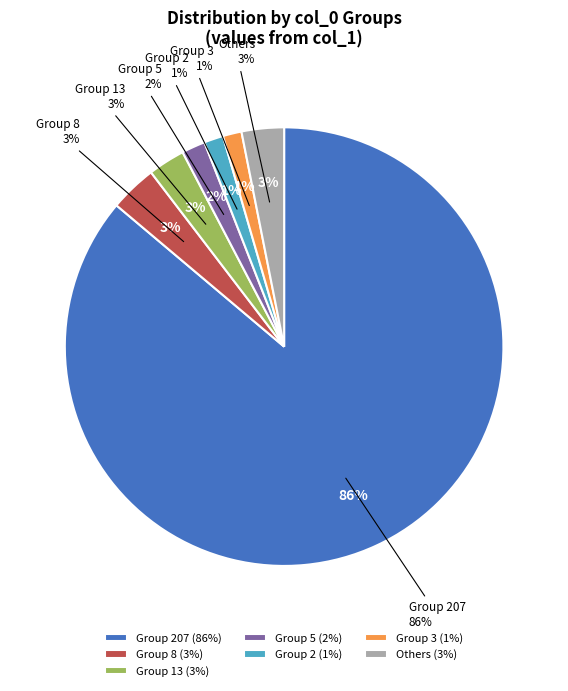

Which slice is the largest?

207